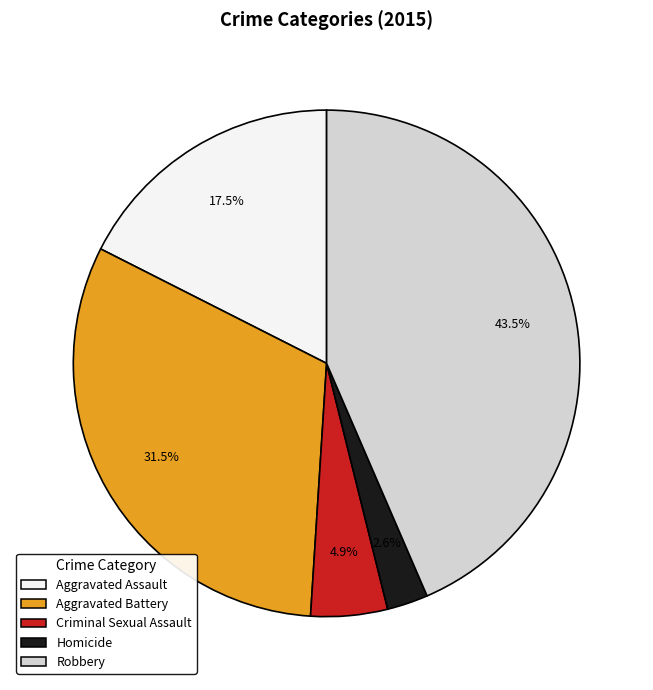

To the nearest percent, what is the difference between the Robbery and Criminal Sexual Assault slice percentages?

39%